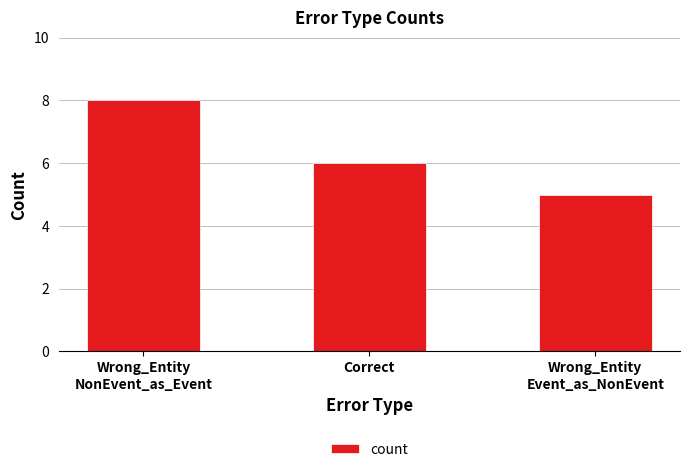

Reading left to right, extract all data points from this chart.

8	6	5